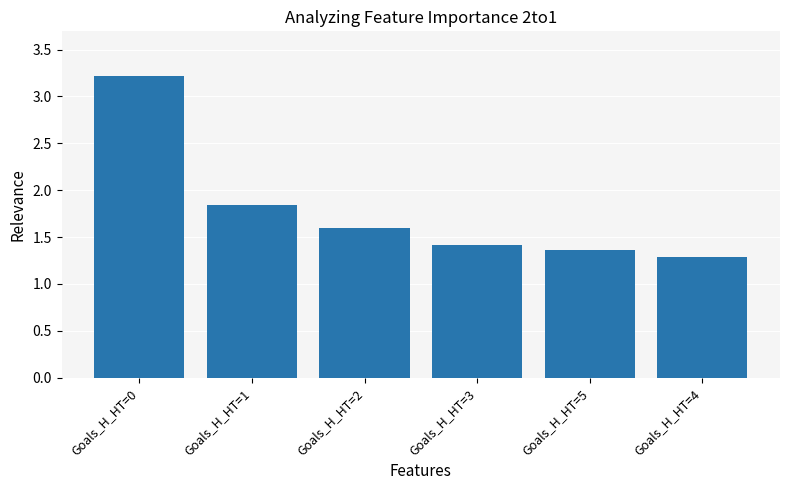

List the labels in order of value, smallest first.

Goals_H_HT=4, Goals_H_HT=5, Goals_H_HT=3, Goals_H_HT=2, Goals_H_HT=1, Goals_H_HT=0